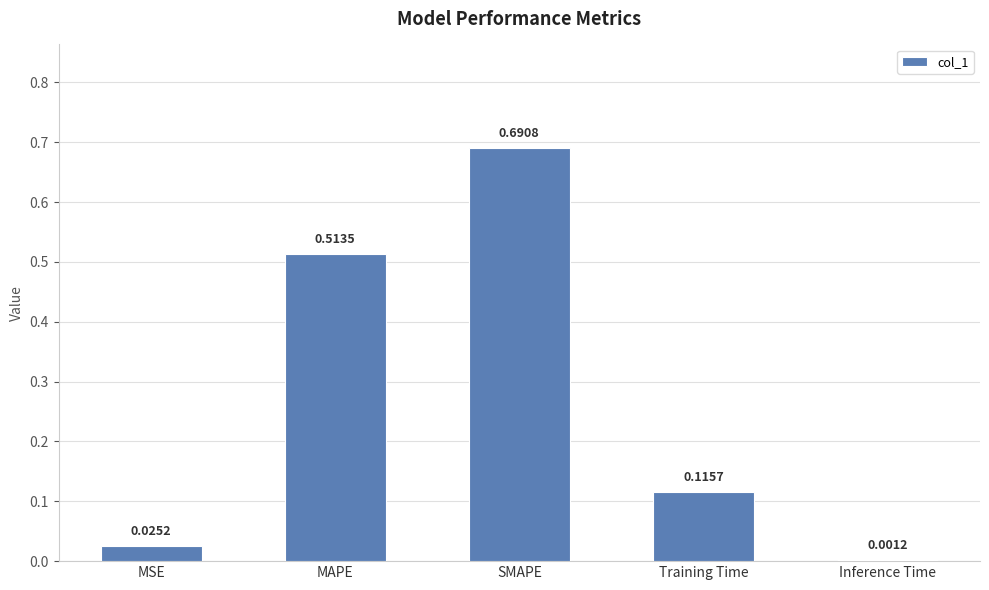

At which label is the value closest to 0?

Inference Time